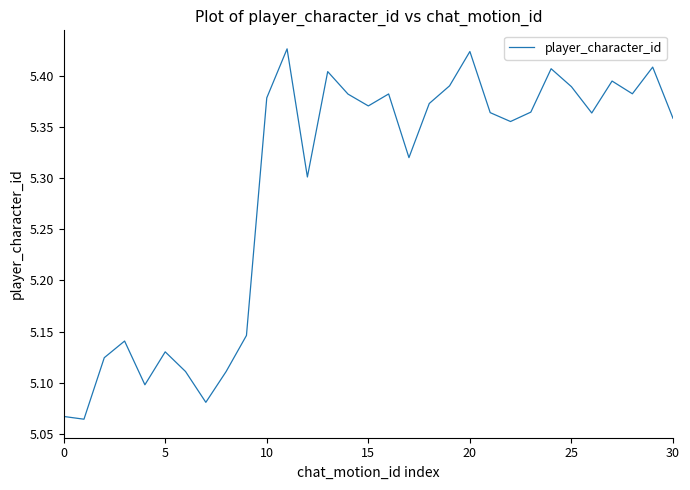

What is the difference between the maximum and minimum values?

0.4